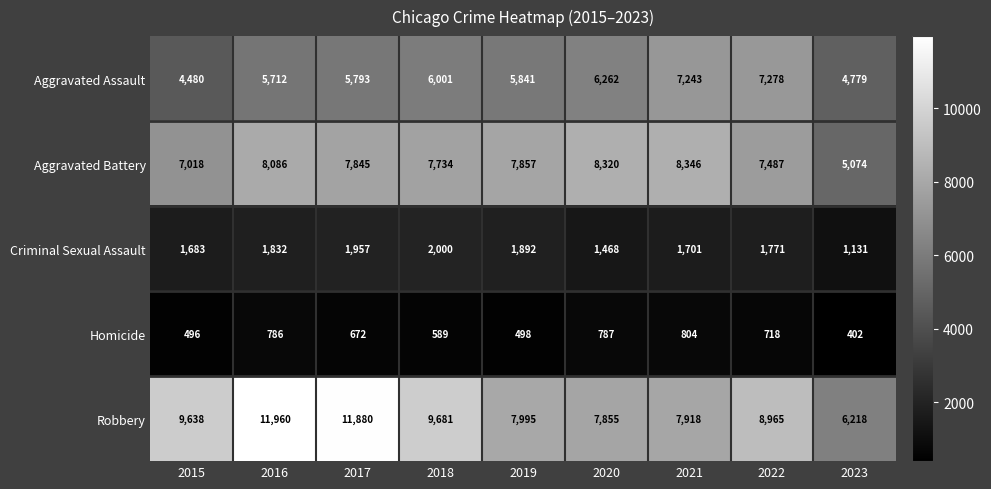

What is the difference between the Aggravated Assault values at 2020 and 2018?

261